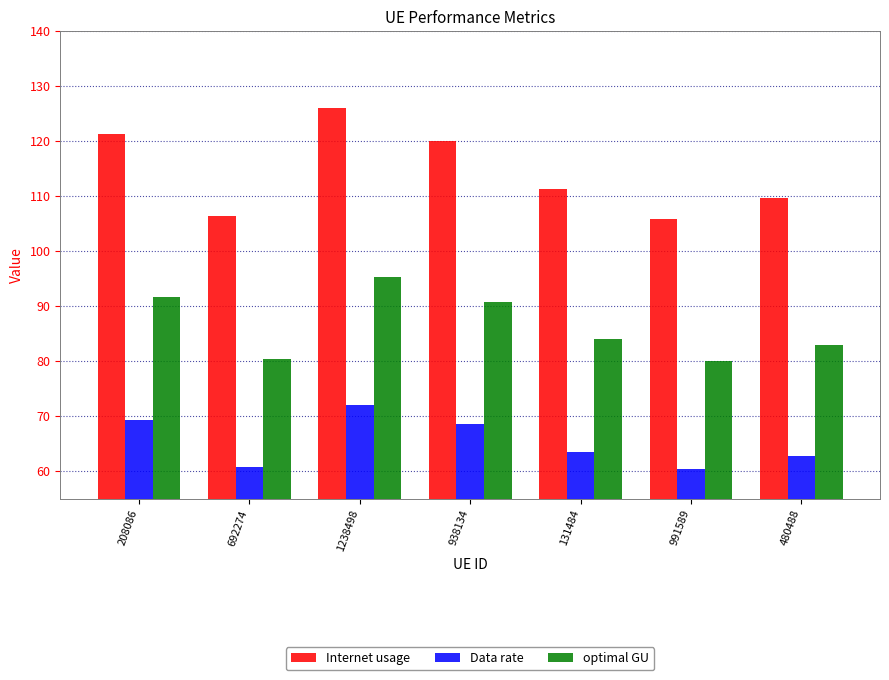

What is the minimum value for optimal GU?

80.0